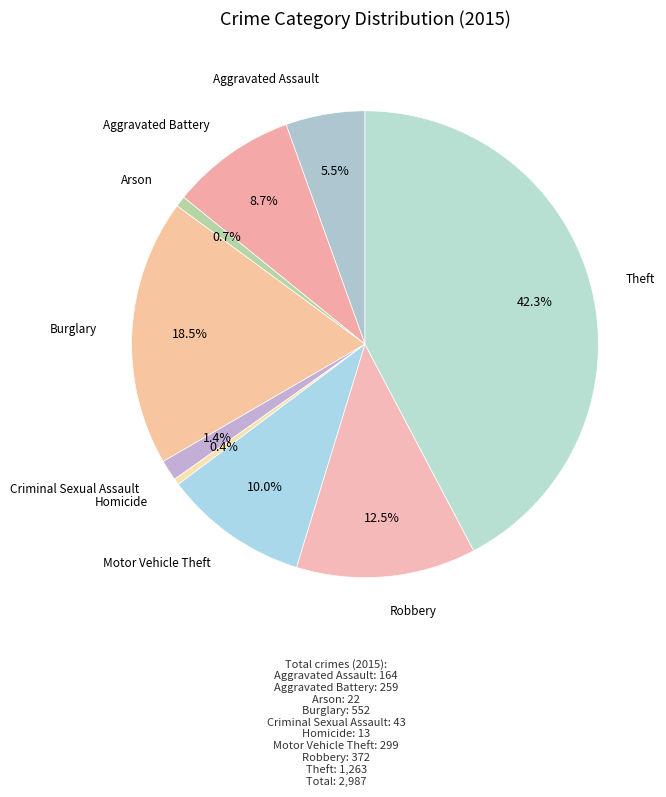

Which category has the biggest portion of the pie?

Theft